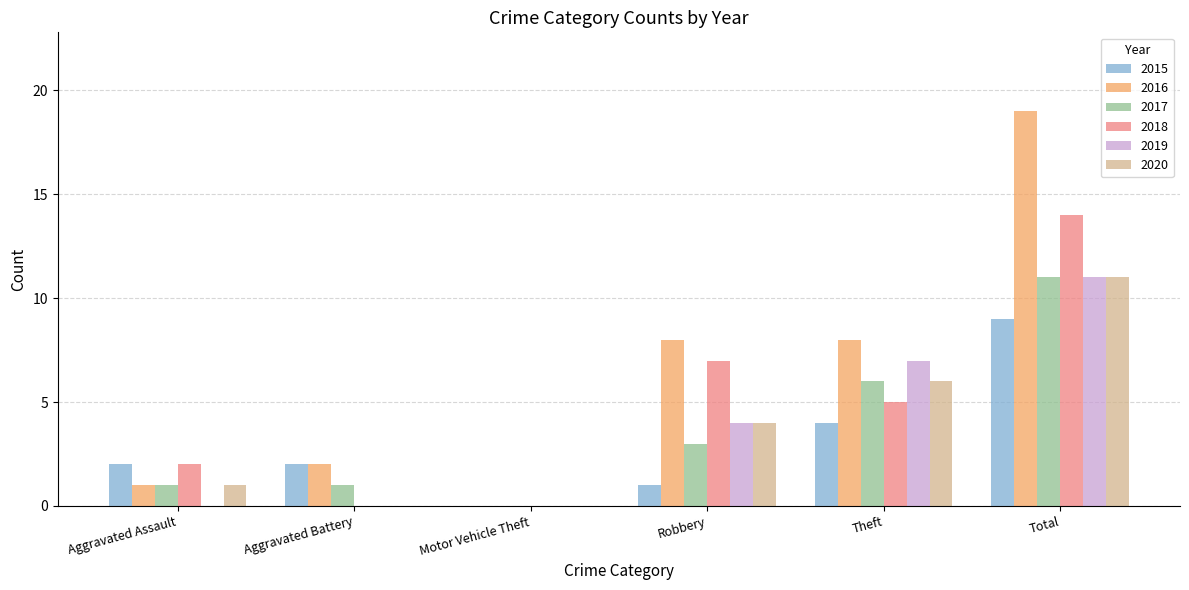

What is the maximum value for 2018?

14